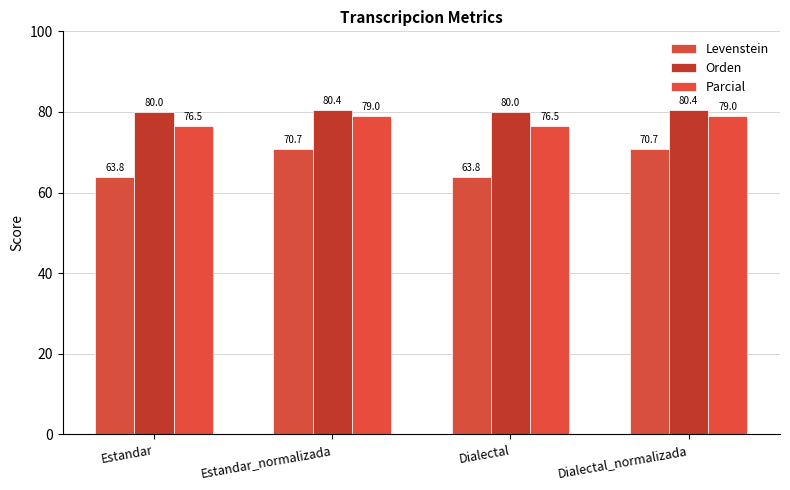

What is the label of the 3rd bar from the left?

Dialectal